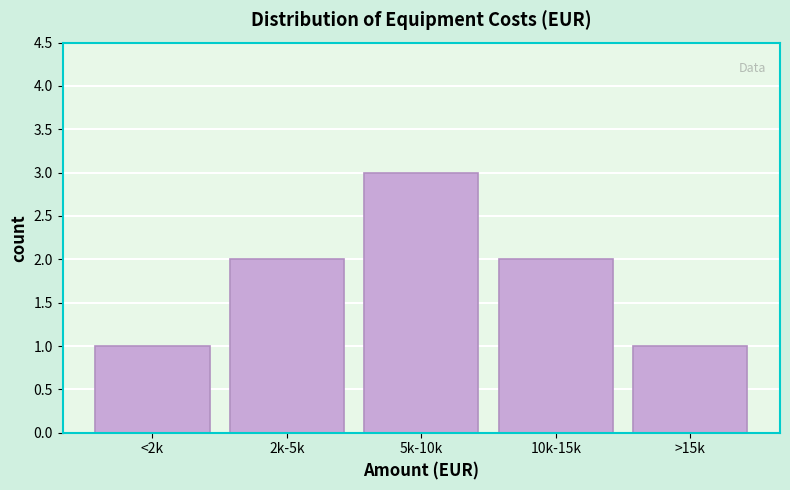

Reading left to right, transcribe all the data shown in this chart.

<2k=1	2k-5k=2	5k-10k=3	10k-15k=2	>15k=1